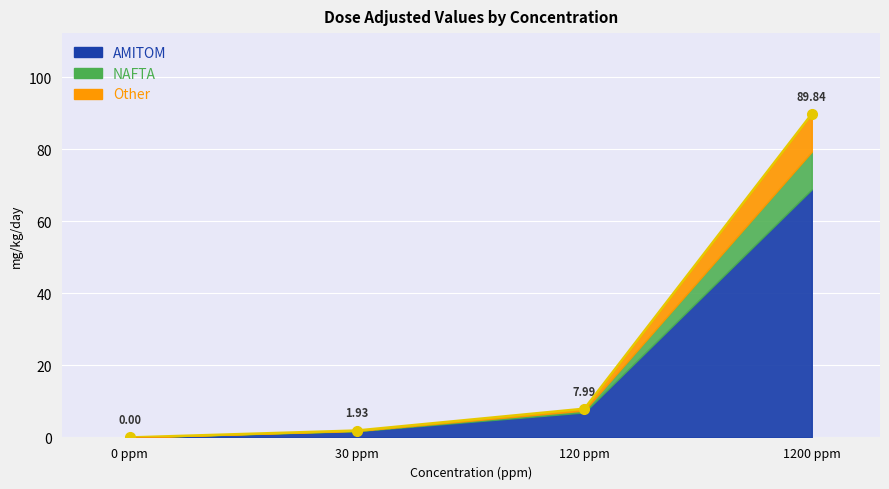

True or false: AMITOM and NAFTA intersect in this chart.

False